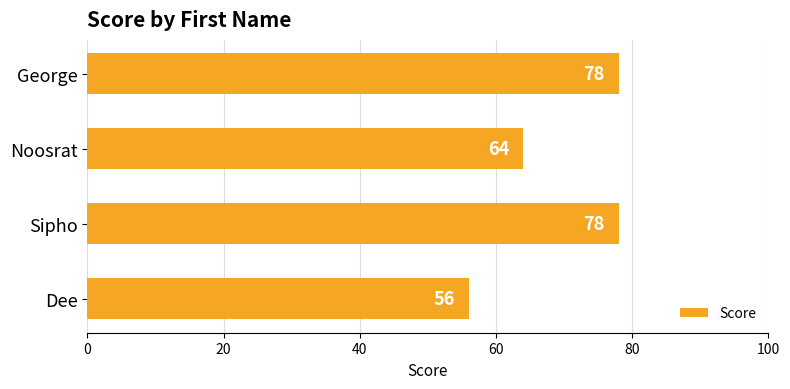

What is the average value?

69